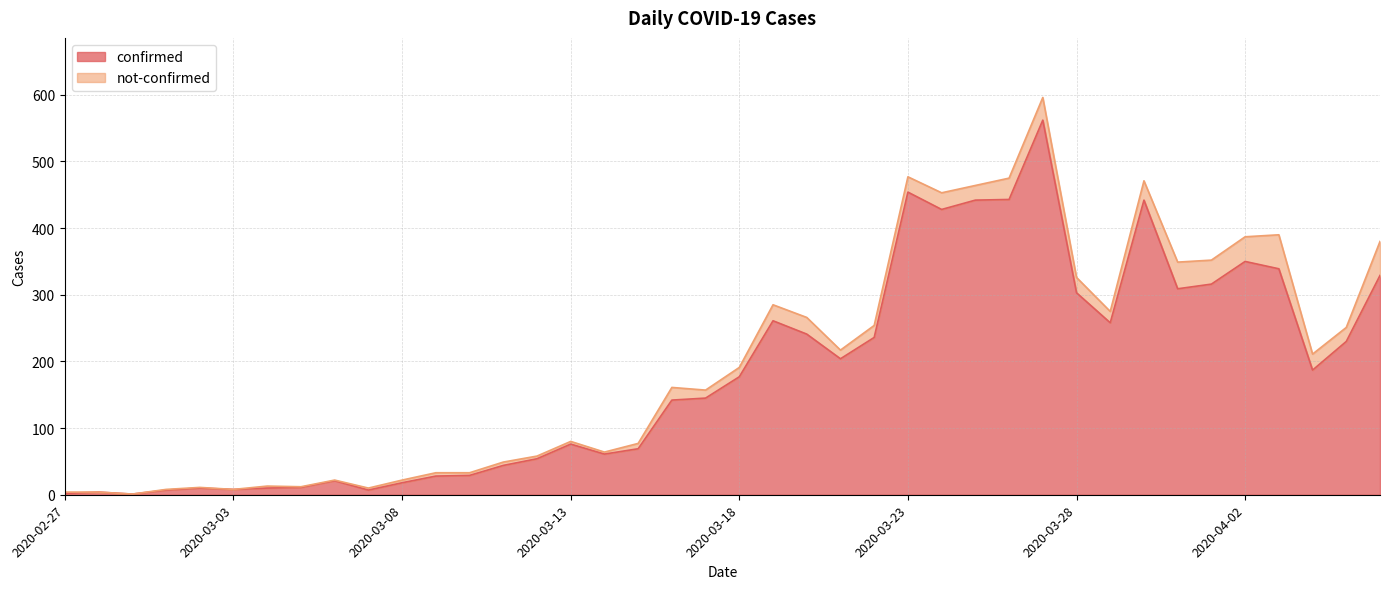

What is the value of the 17th point from the left?

61